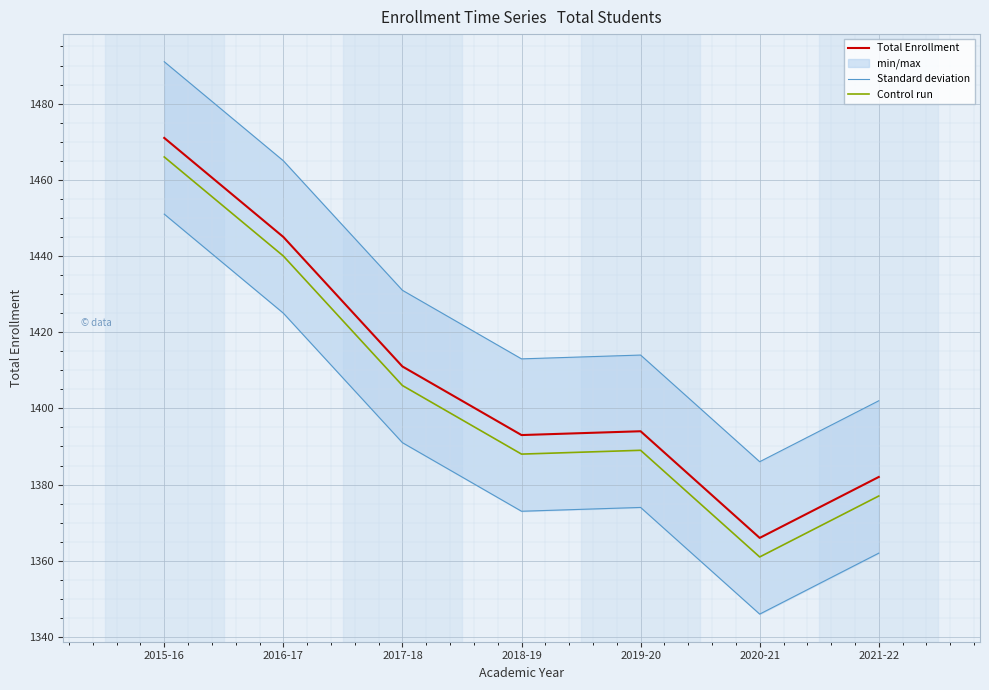

How many Total Enrollment values are between 1382 and 1445?

5